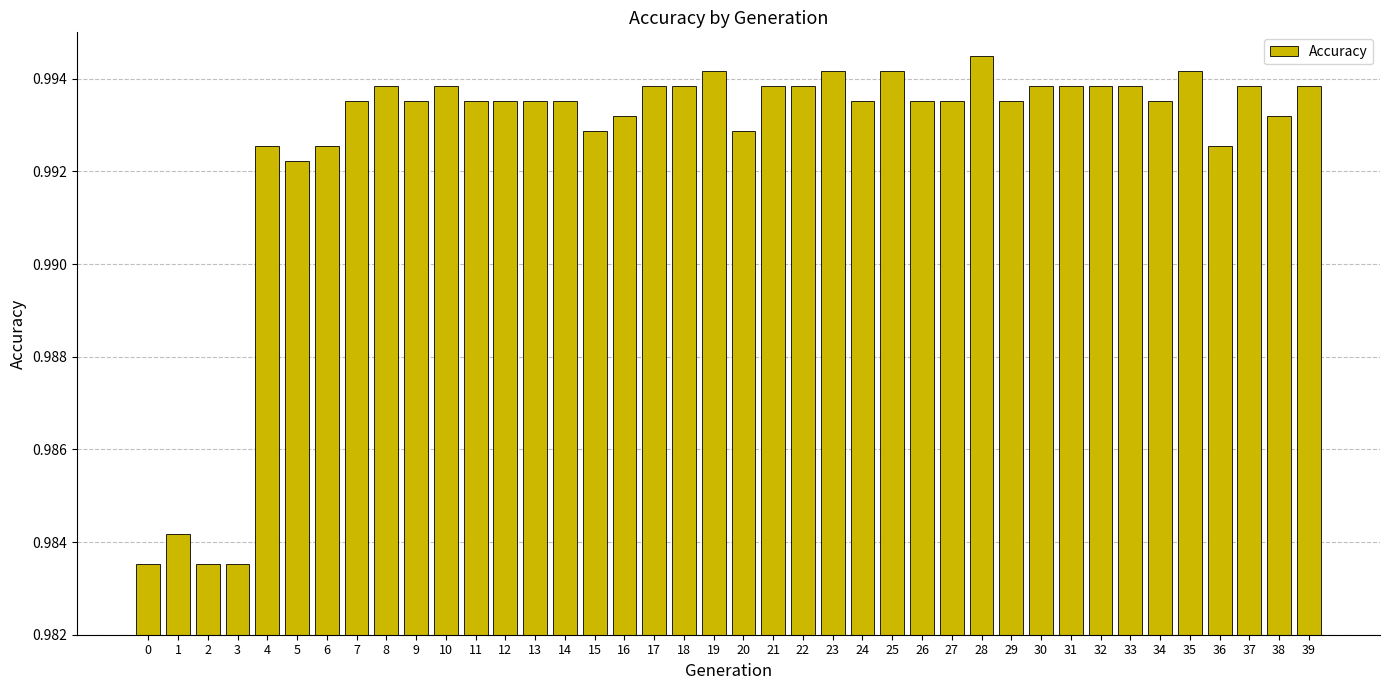

The value at 34 is 0.7. True or false?

False